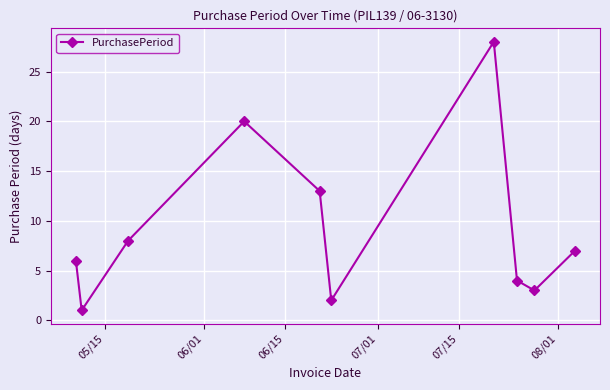

What is the value of the 5th point from the left?

13